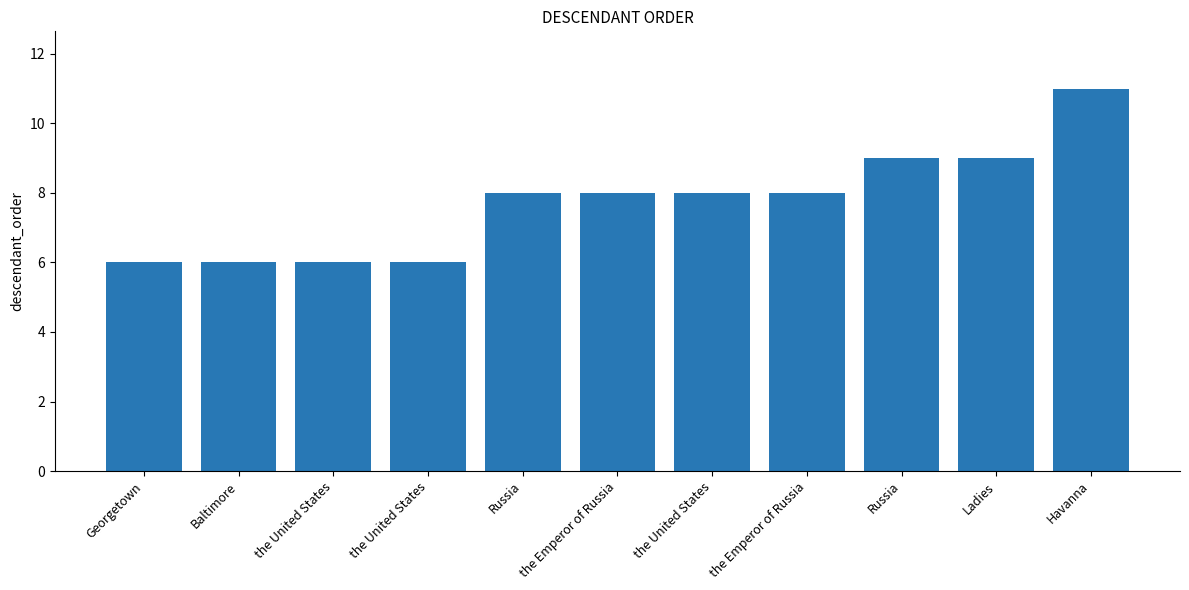

How many bars are there in total?

11